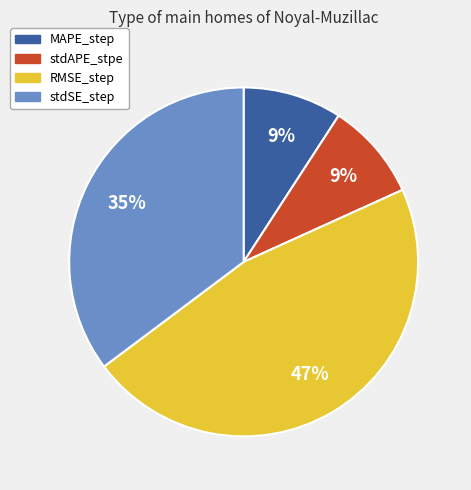

Does RMSE_step represent more than half of the total?

No